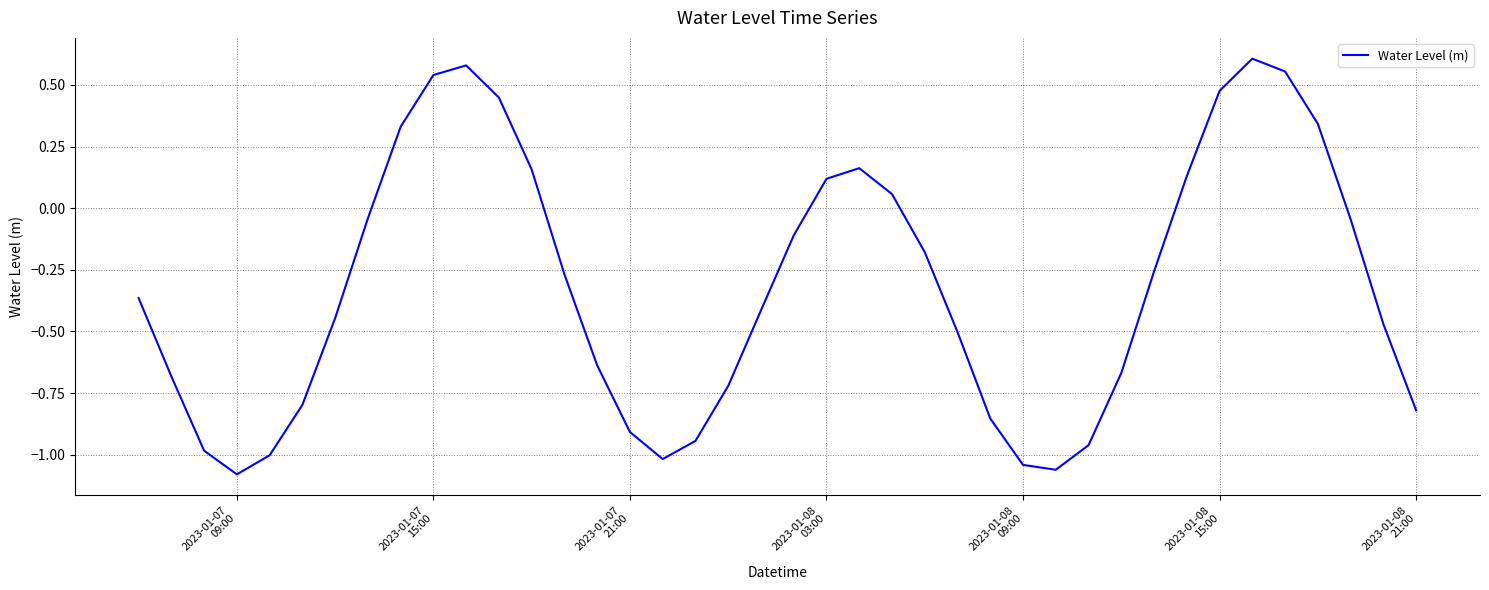

Reading left to right, what are all the values shown in this chart?

-0.4	-0.7	-1.0	-1.1	-1.0	-0.8	-0.4	-0.0	0.3	0.5	0.6	0.4	0.2	-0.3	-0.6	-0.9	-1.0	-0.9	-0.7	-0.4	-0.1	0.1	0.2	0.1	-0.2	-0.5	-0.9	-1.0	-1.1	-1.0	-0.7	-0.3	0.1	0.5	0.6	0.6	0.3	-0.0	-0.5	-0.8